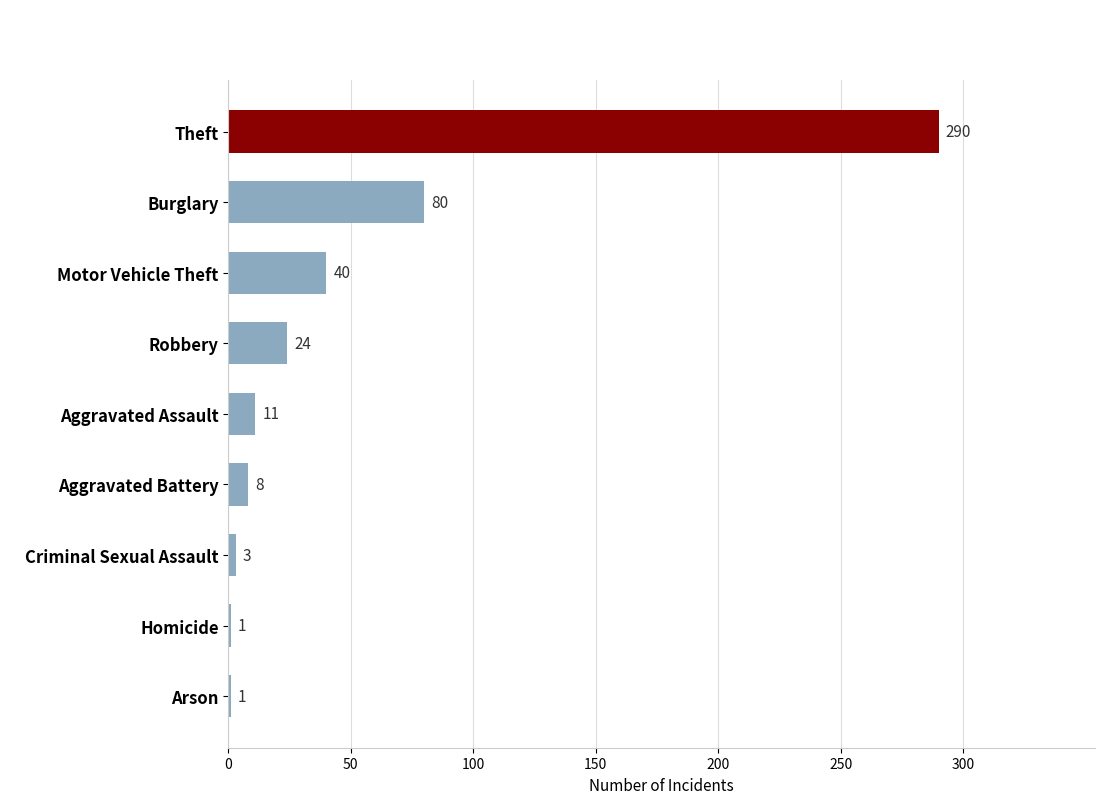

What is the sum of all values?

458